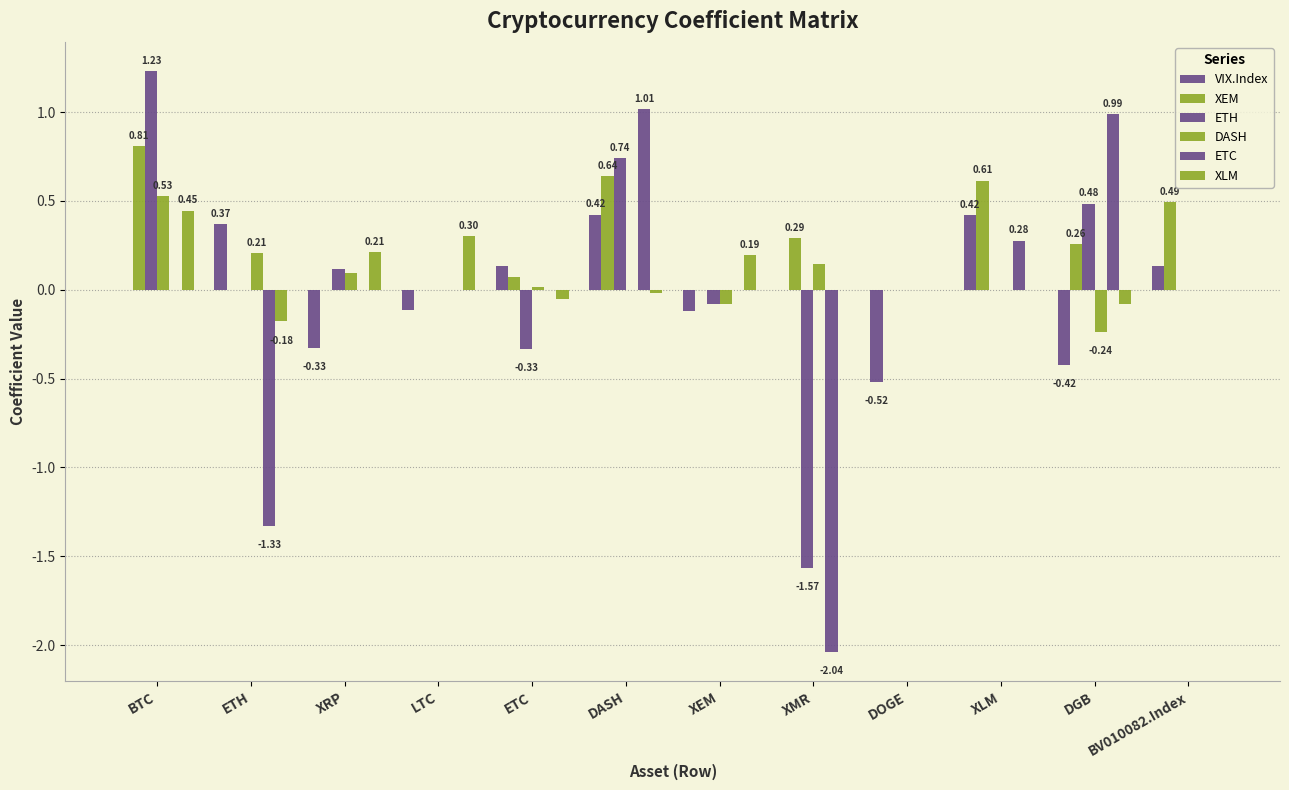

Count the number of categories in the chart.

12